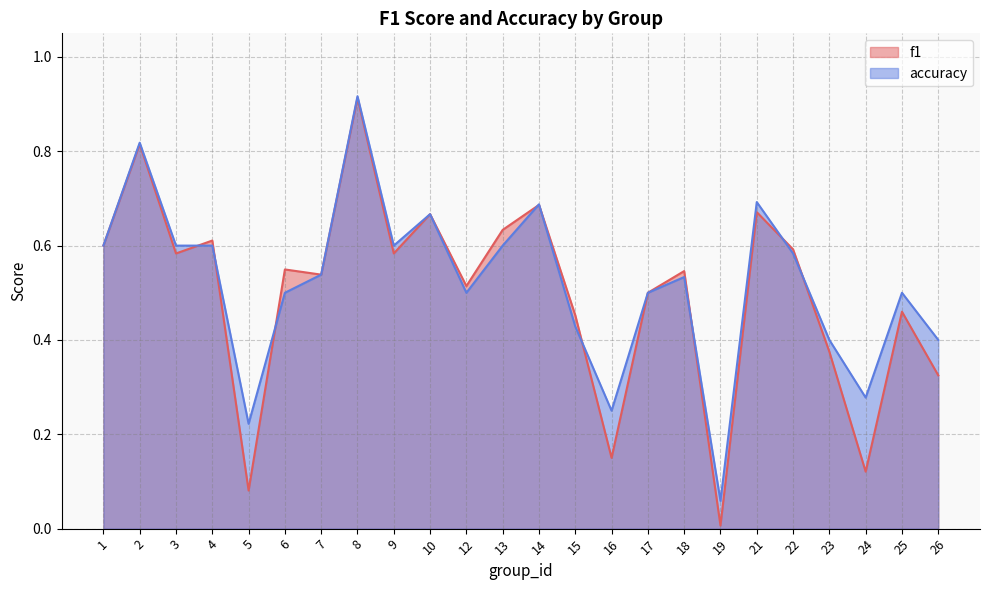

Rank the series at 17 from highest to lowest value.

f1, accuracy